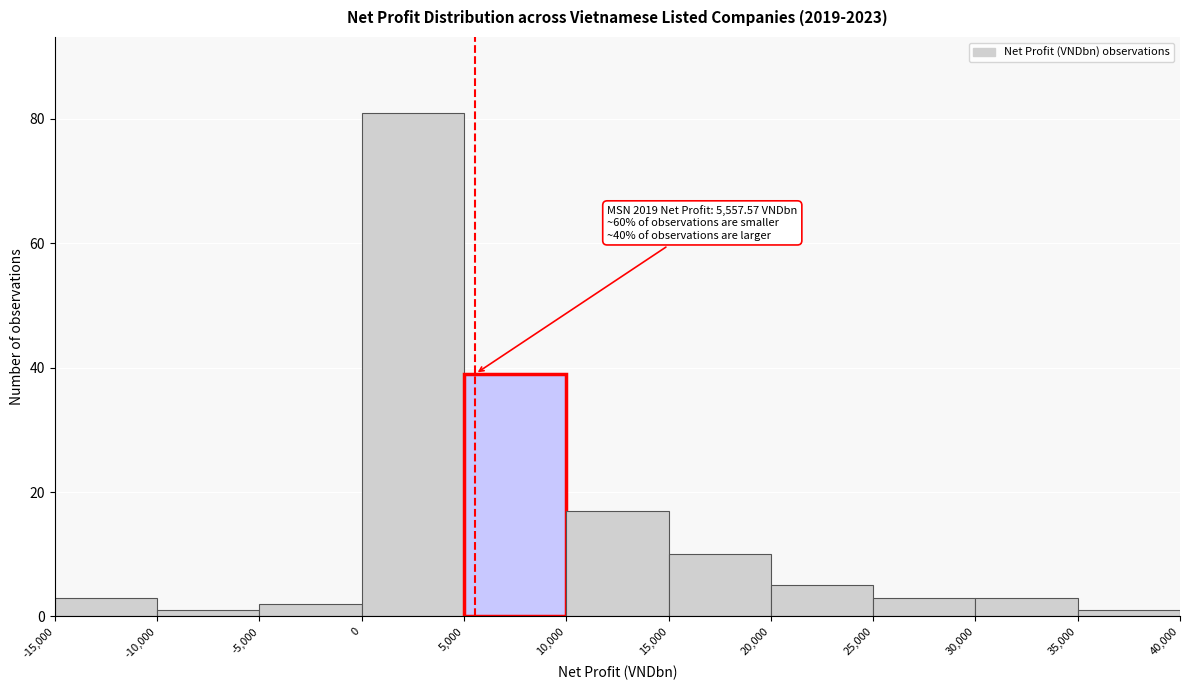

Over which range of the x-axis is the bar tallest?

0 to 5,000